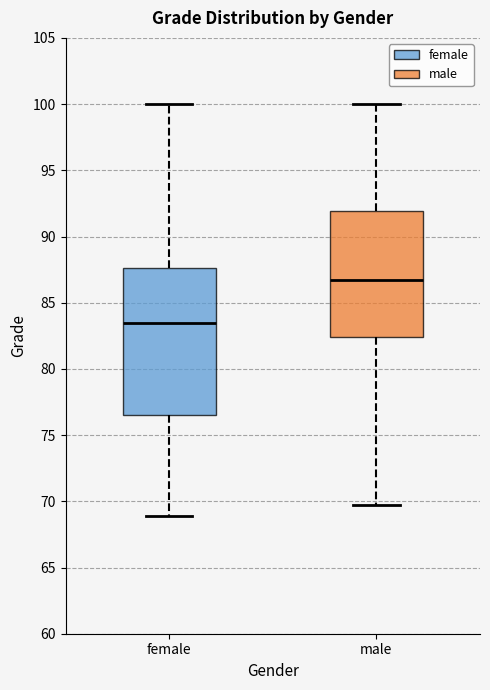

Which box's median line is the highest?

male